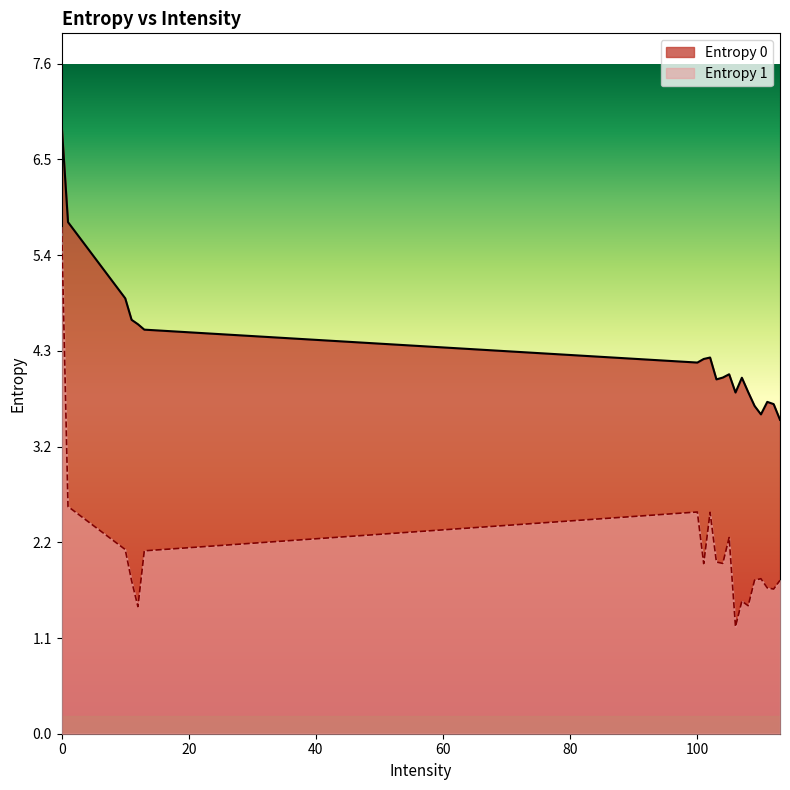

Which series changed the most between 13 and 101?

Entropy 0